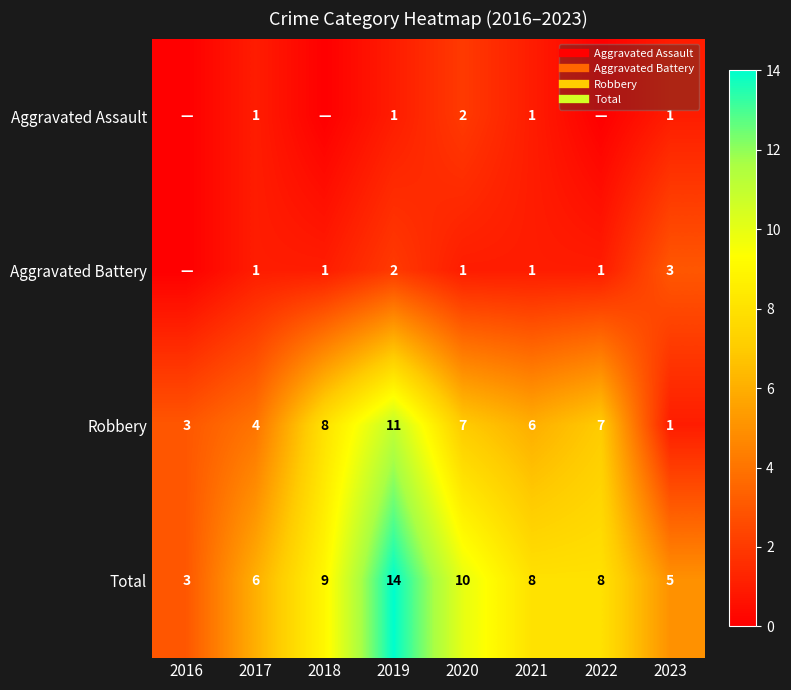

Which label corresponds to the smallest value in the chart?

2016